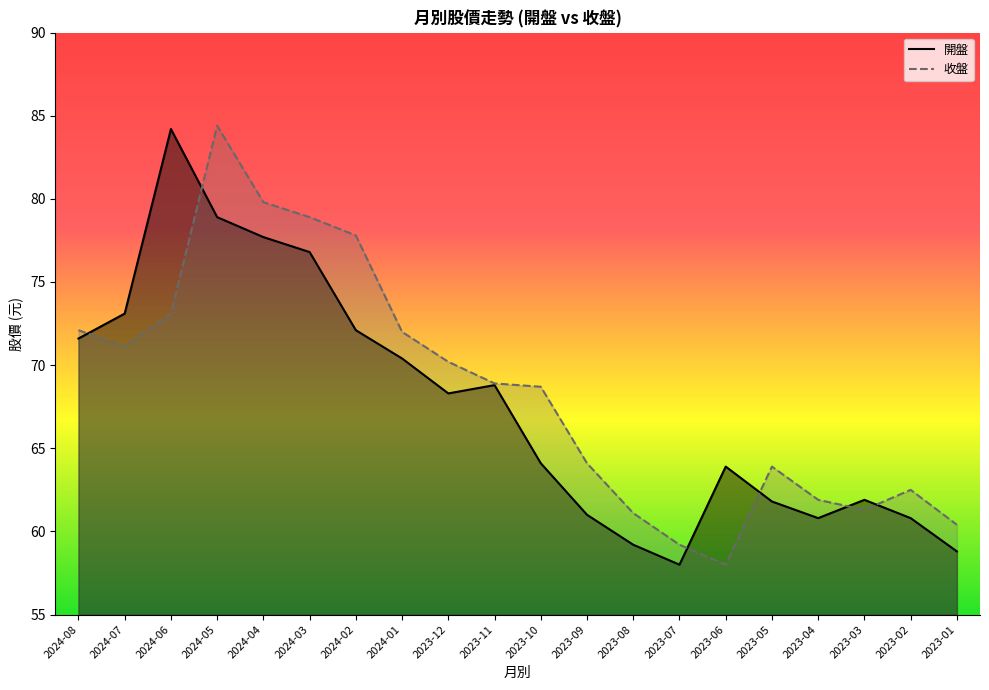

Rank the series at 2024-02 from lowest to highest value.

開盤, 收盤